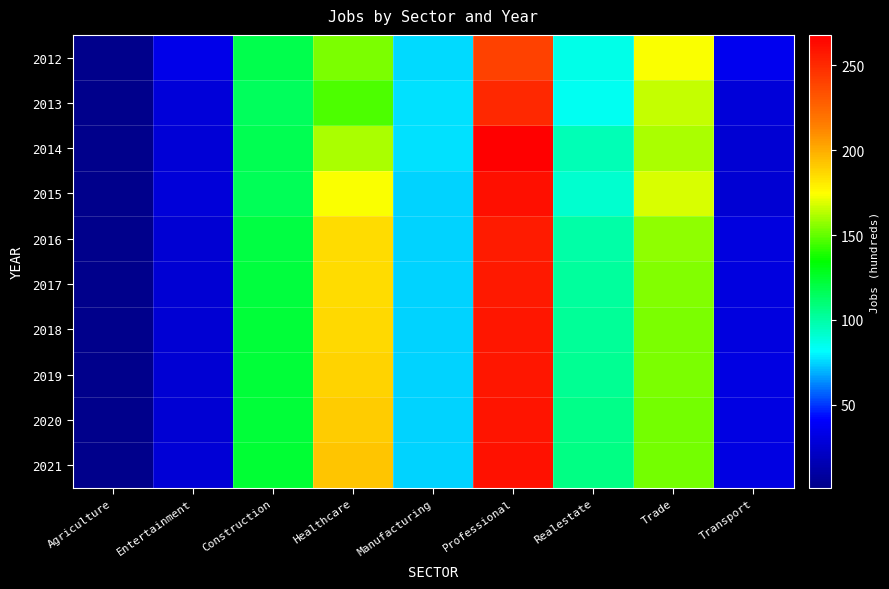

At which category is the sum across all series the highest?

Professional